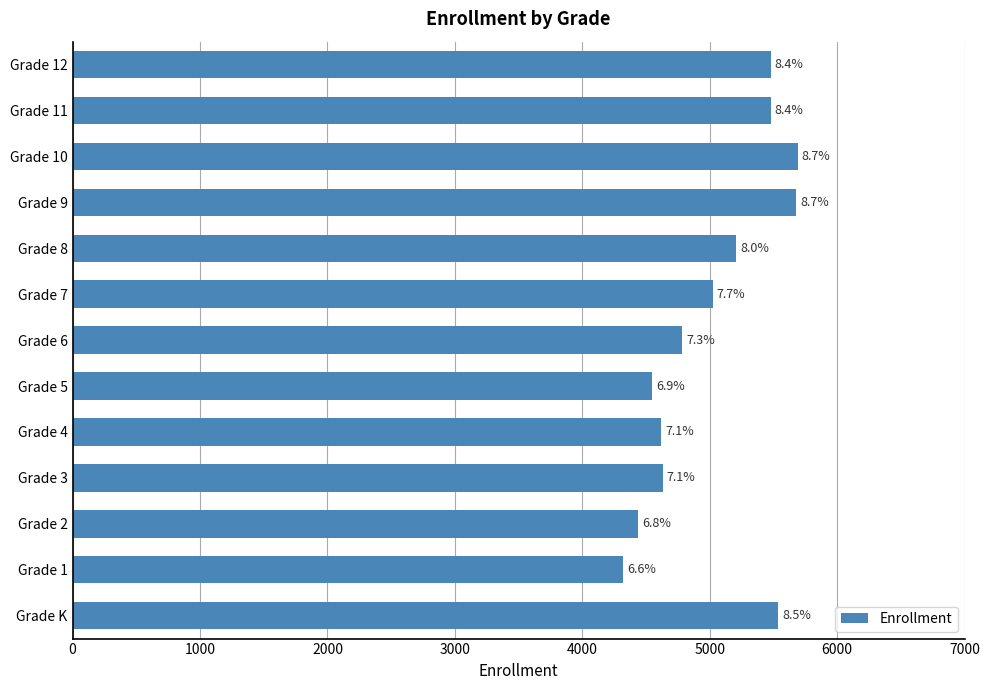

What is the difference between the maximum and minimum values?

1369